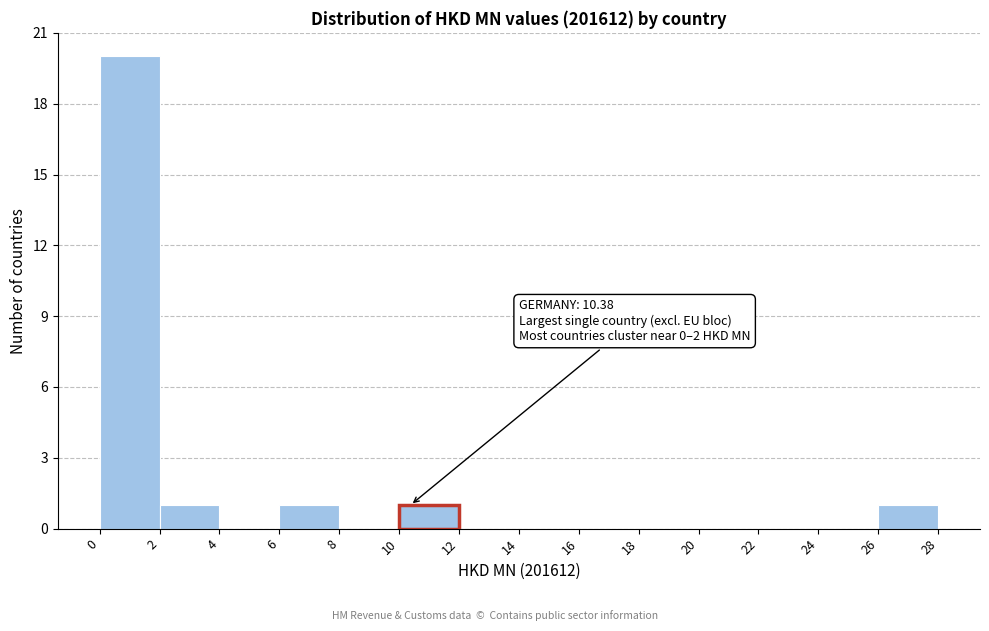

Which range on the x-axis has the tallest bar?

0 to 2